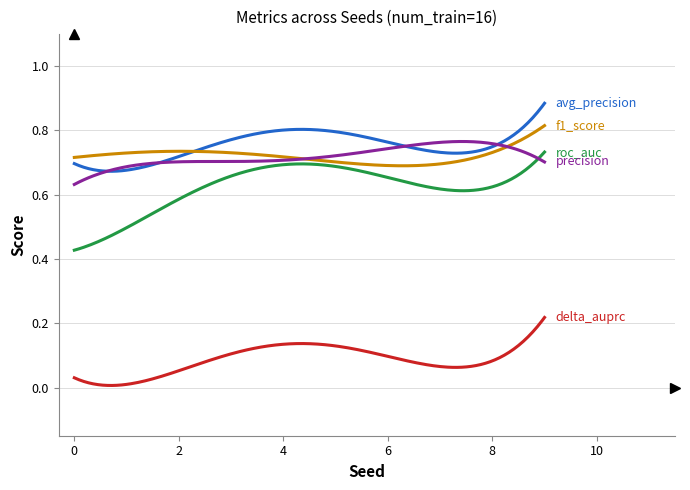

How many lines are shown in the chart?

5